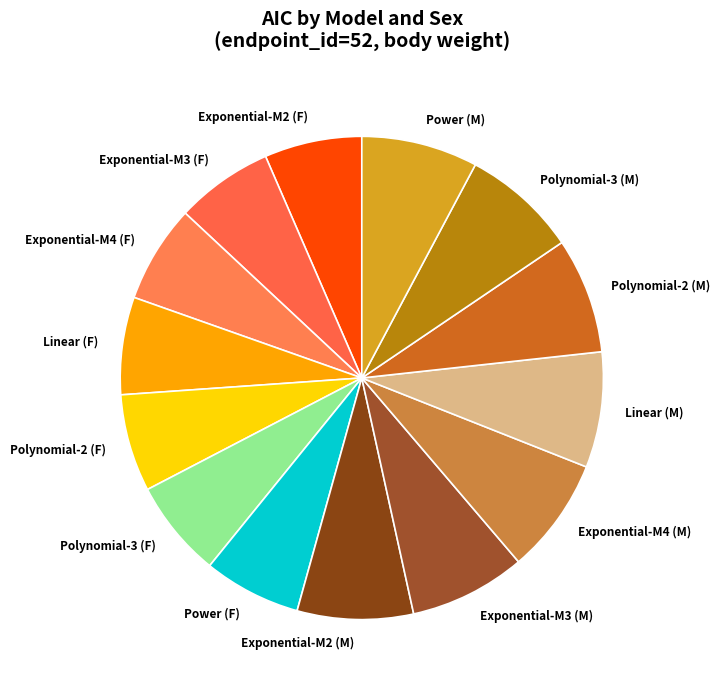

Does Polynomial-3 (M) represent more than half of the total?

No